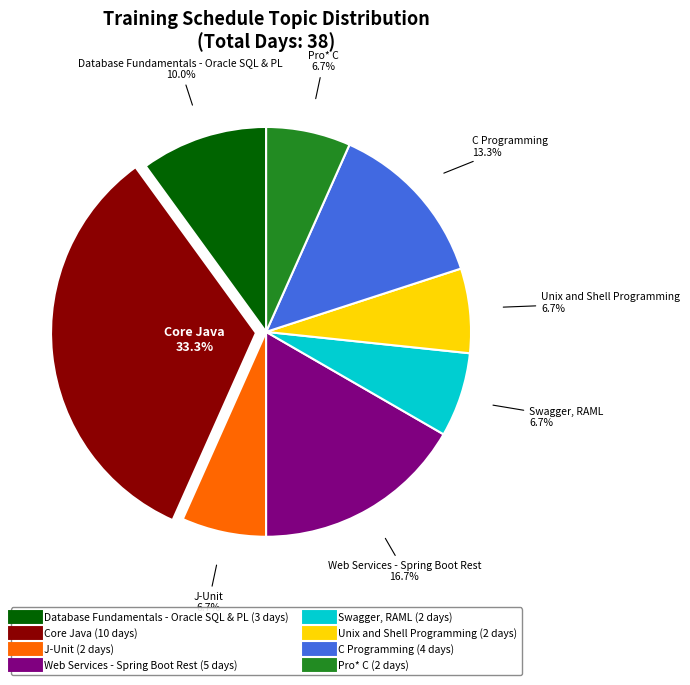

To the nearest percent, what is the combined percentage of Swagger, RAML and Unix and Shell Programming?

13%